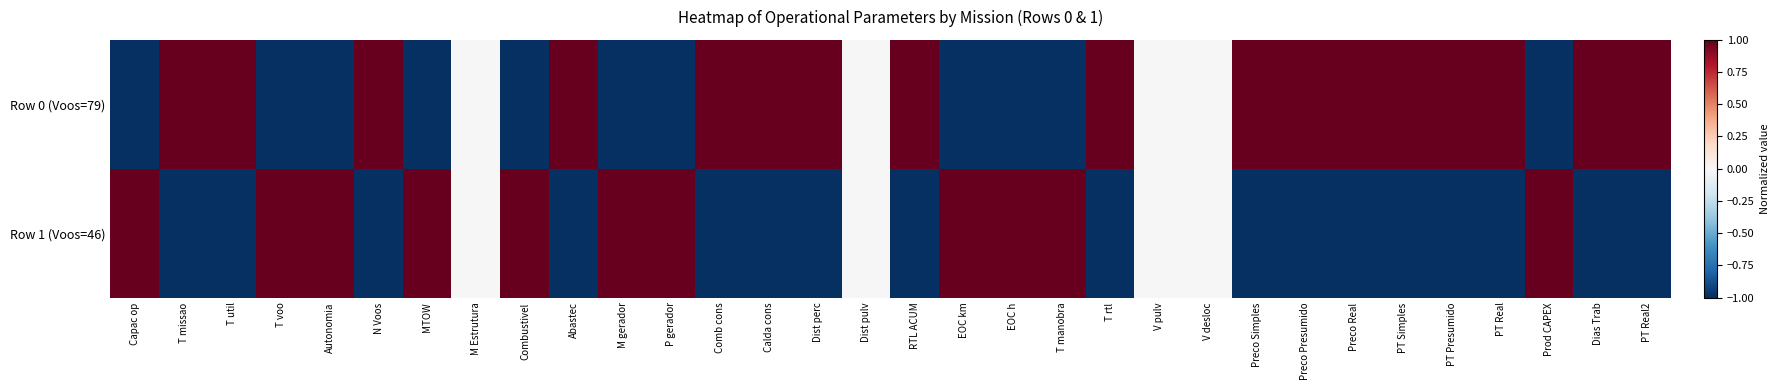

What is the difference between the highest and lowest values at Capac op?

2